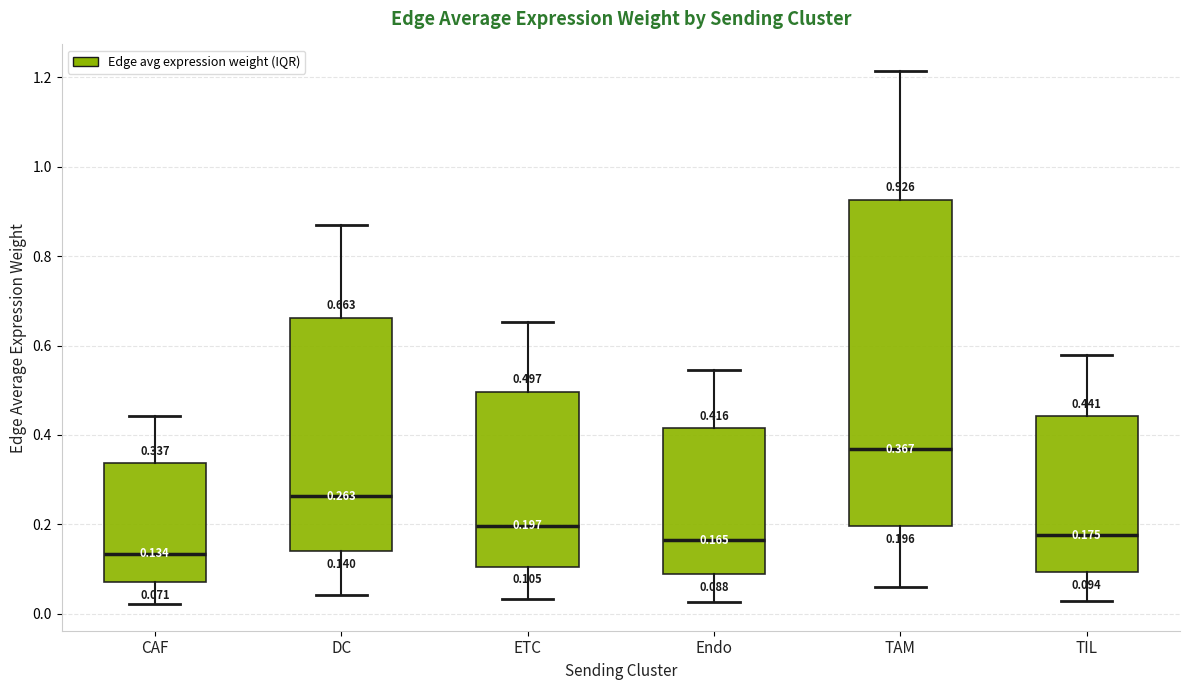

Comparing the boxes themselves (not the whiskers), which one is the tallest?

TAM